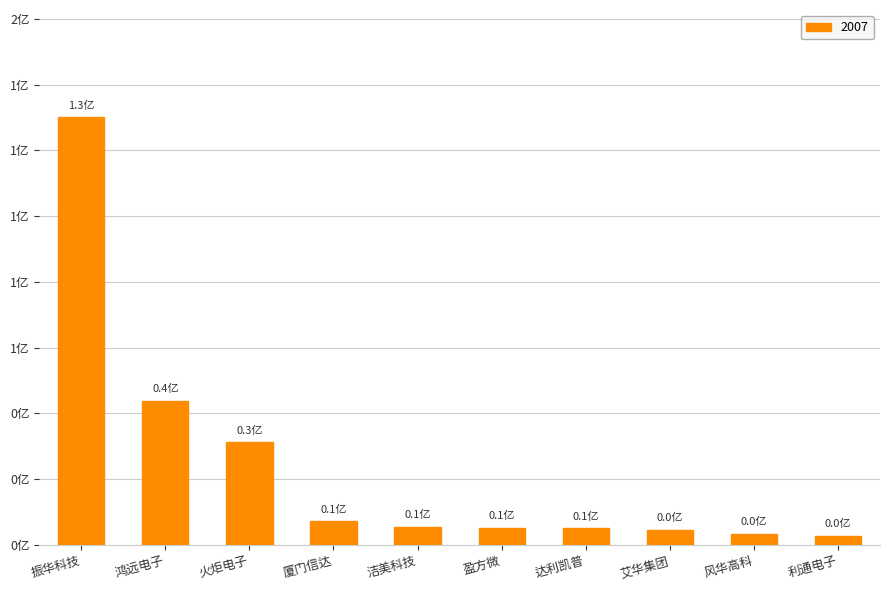

Are the bars horizontal?

No